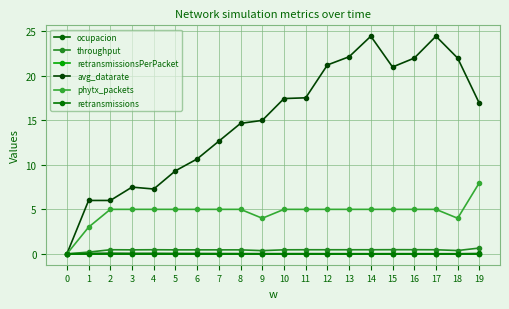

Does the chart have visible grid lines?

Yes